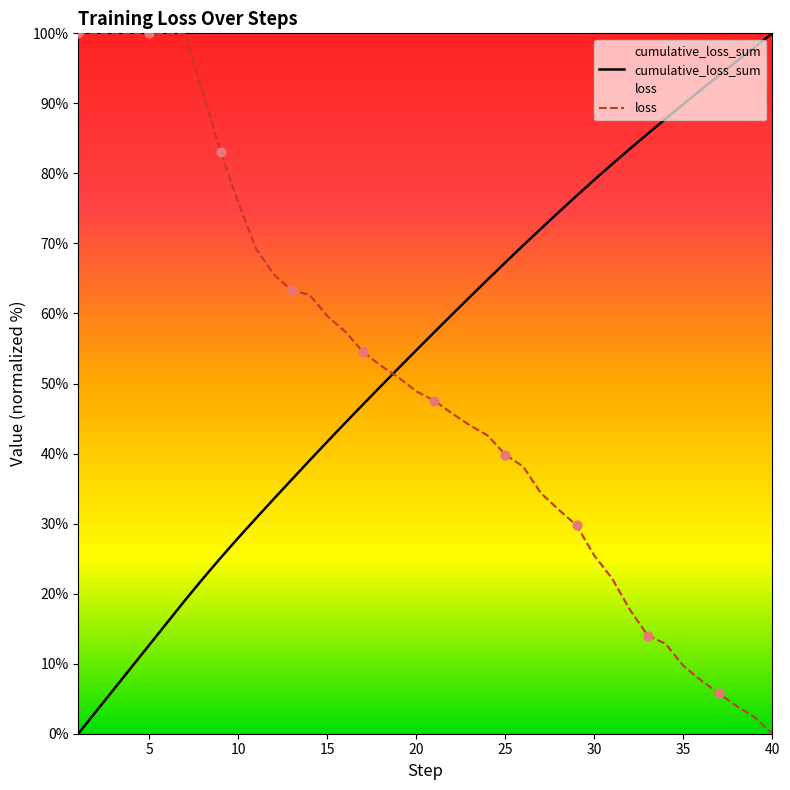

Which series has the largest total across all categories?

cumulative_loss_sum